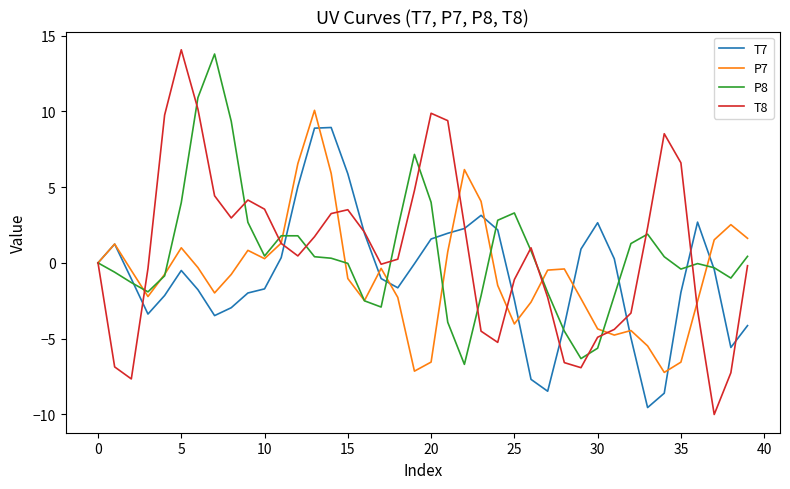

What is the lowest value of the T7 series?

-9.5